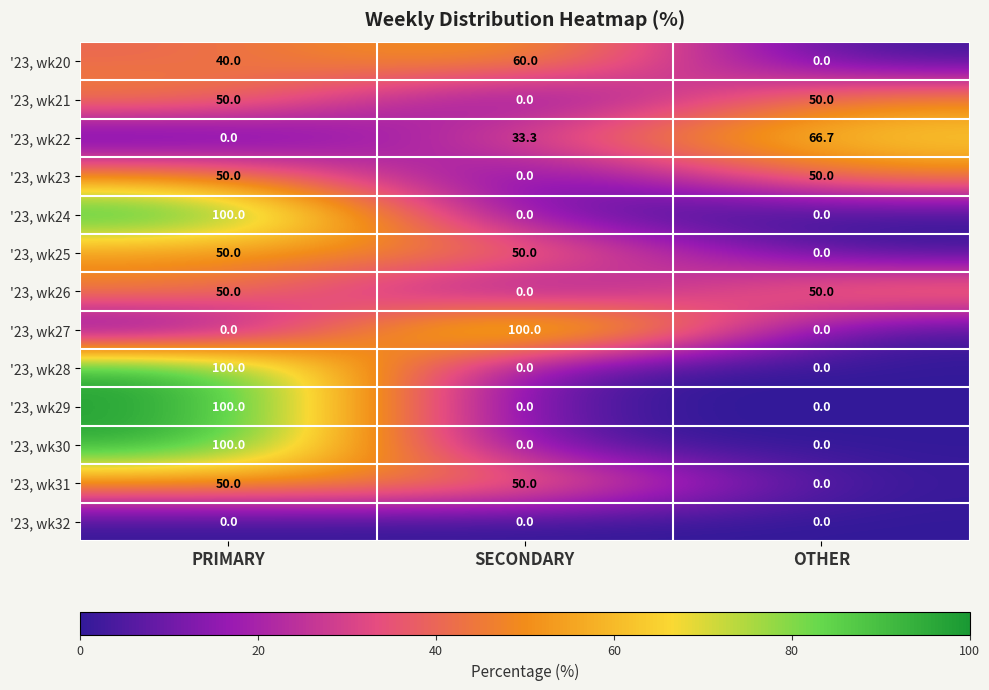

What is the difference between the highest and lowest values at OTHER?

66.7